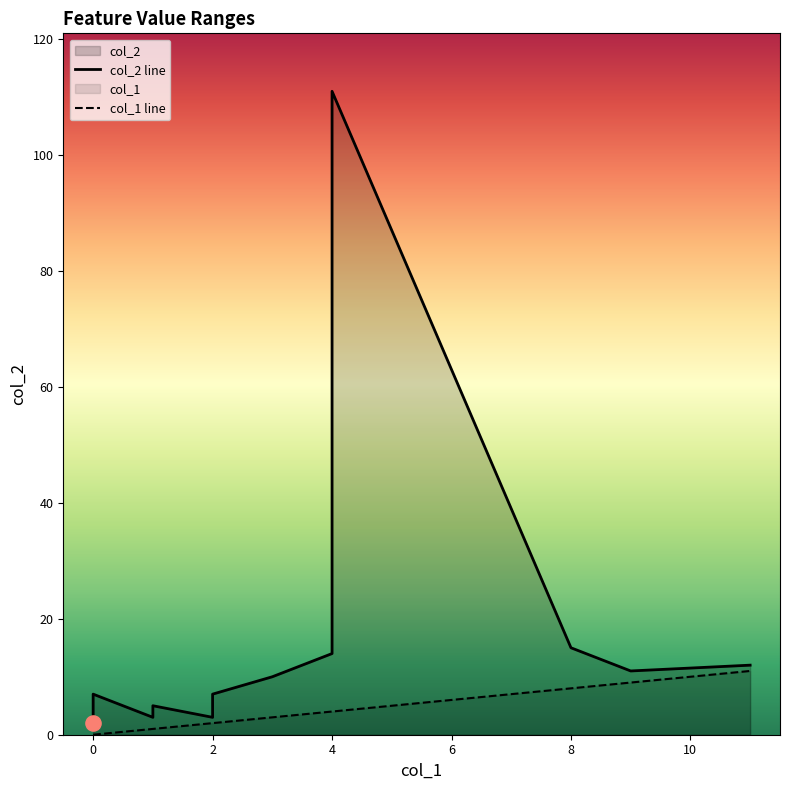

Which series has the largest total across all categories?

col_2 line